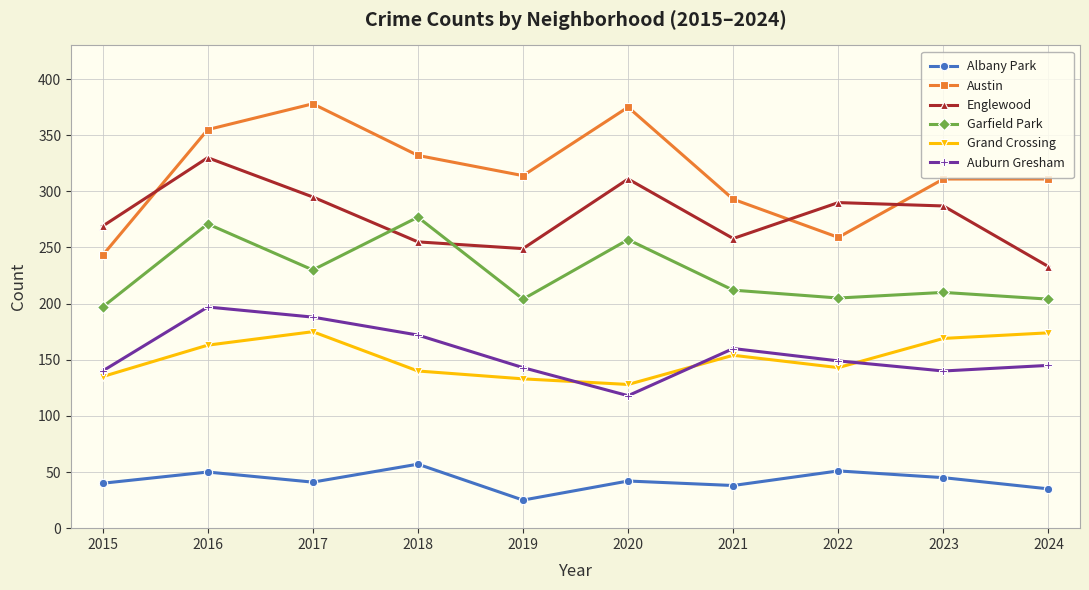

At which label does Albany Park reach its peak?

2018